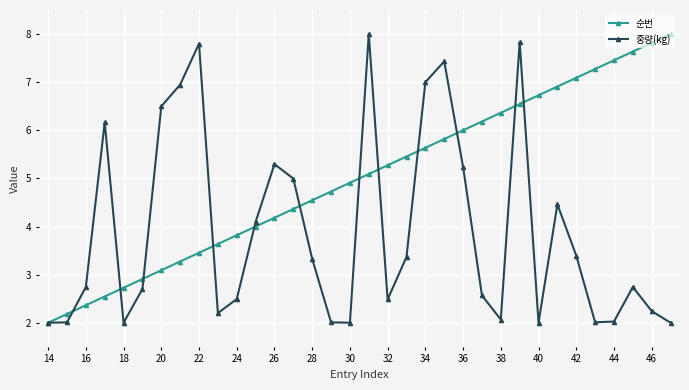

Rank the series by their average value, from highest to lowest.

순번, 중량(kg)